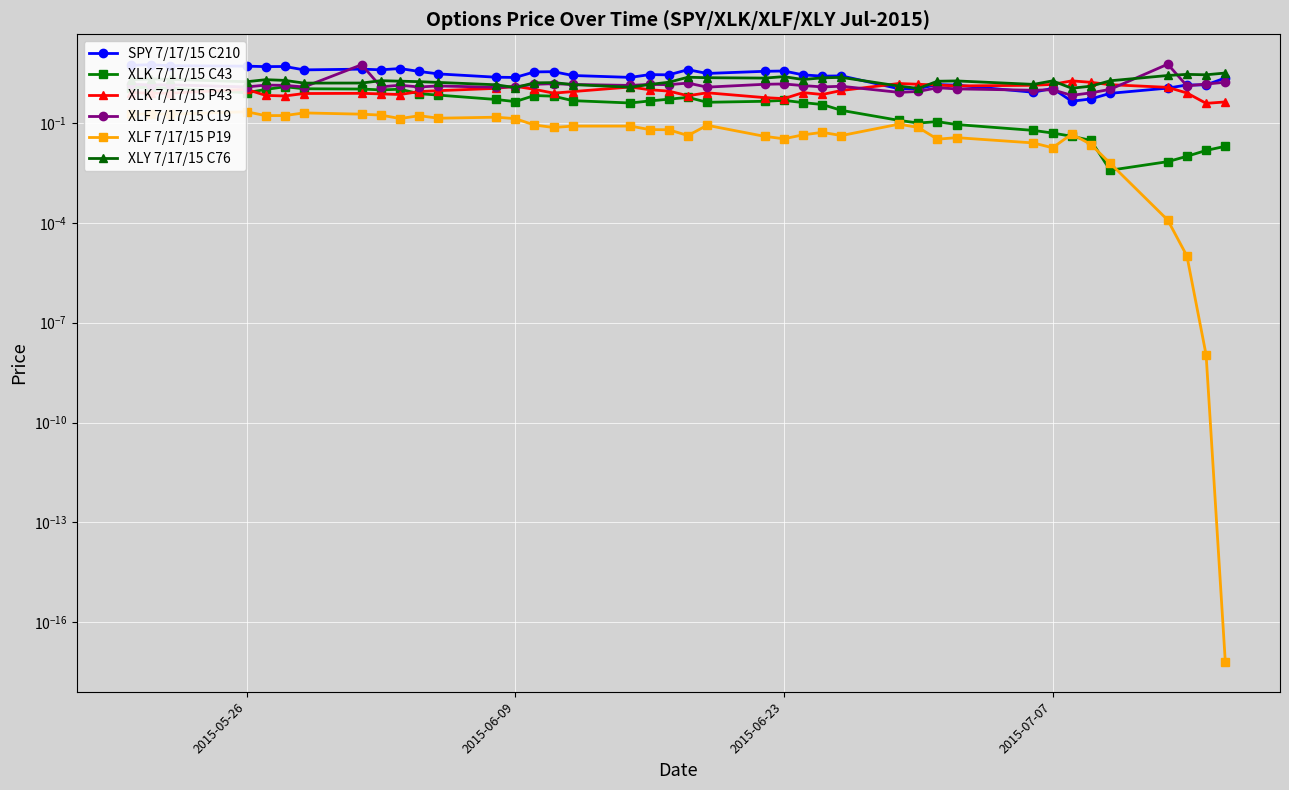

The XLF 7/17/15 P19 series shows 0.0 at 37. True or false?

False